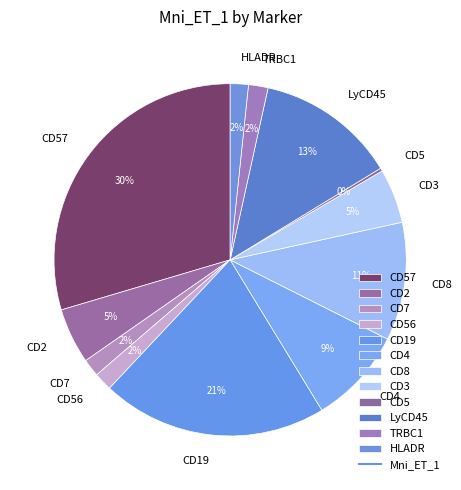

Between HLADR and CD19, which is larger?

CD19